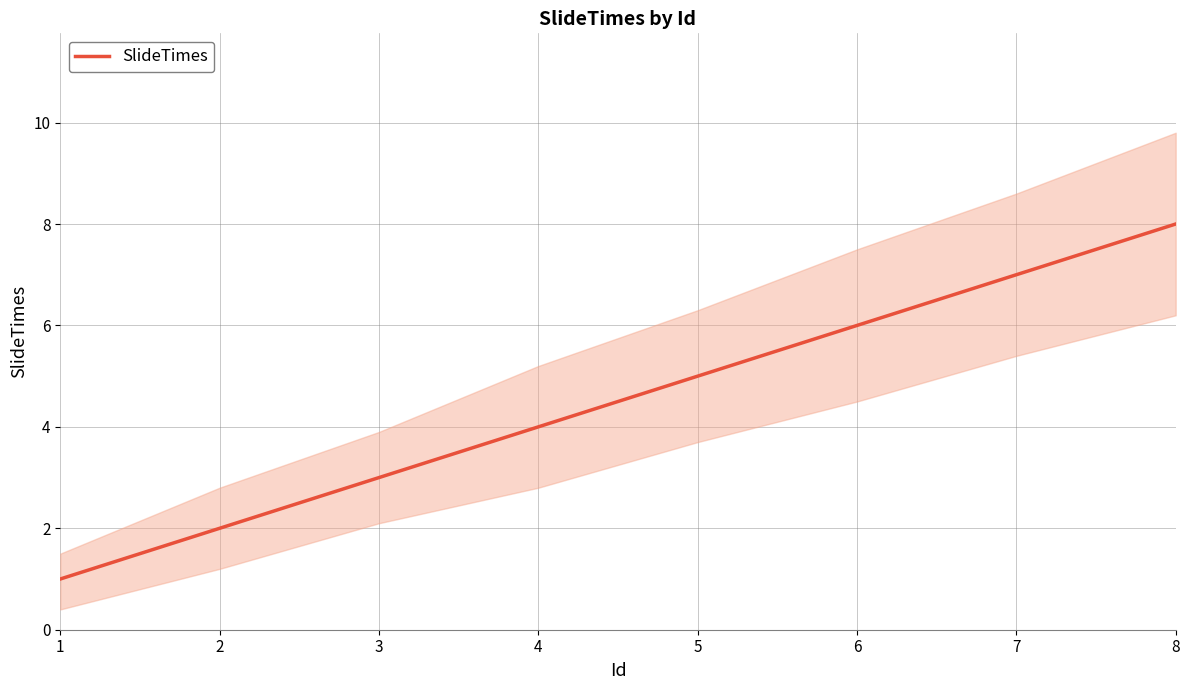

List the labels in order of value, smallest first.

1, 2, 3, 4, 5, 6, 7, 8